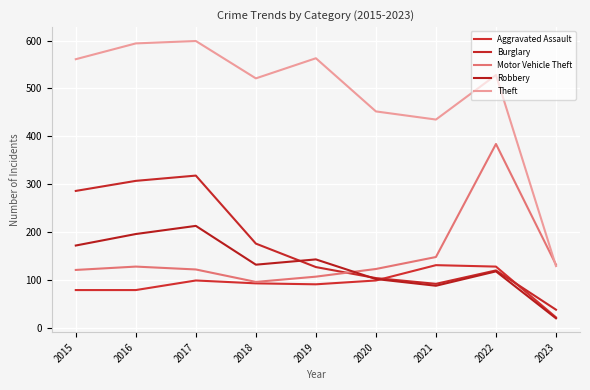

At which label does Burglary first exceed 127?

2015